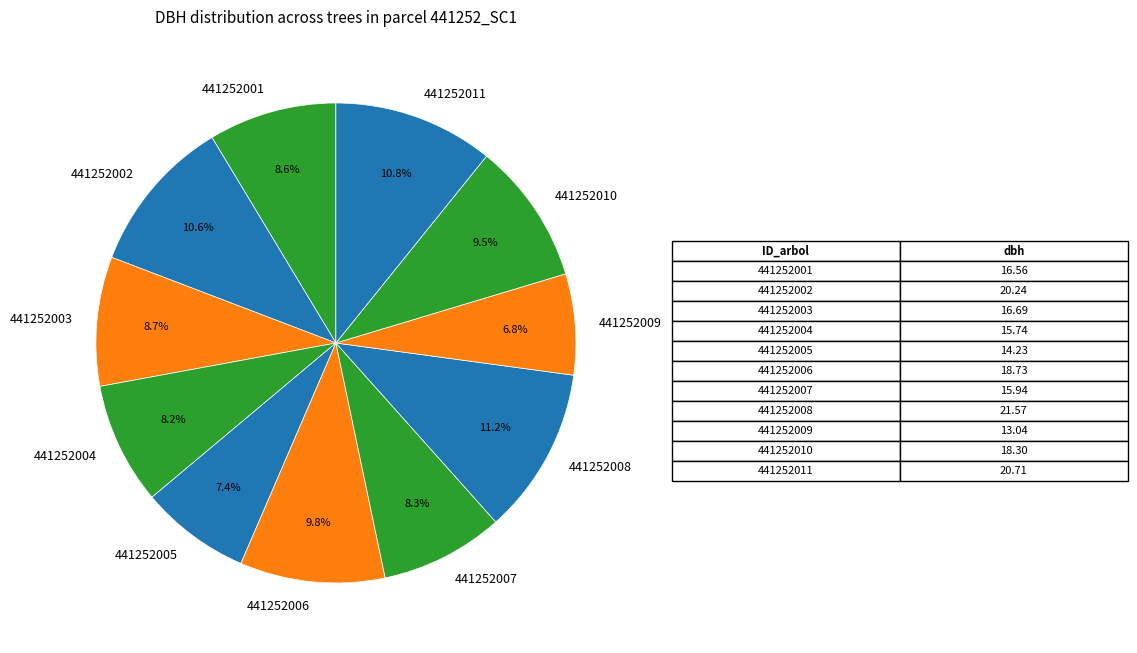

To the nearest percent, what is the difference between the 441252011 and 441252005 slice percentages?

3%